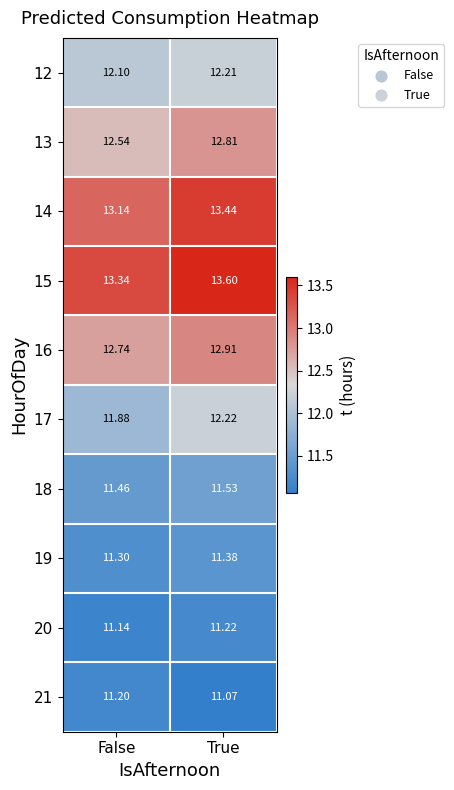

At which category is the sum across all series the highest?

True